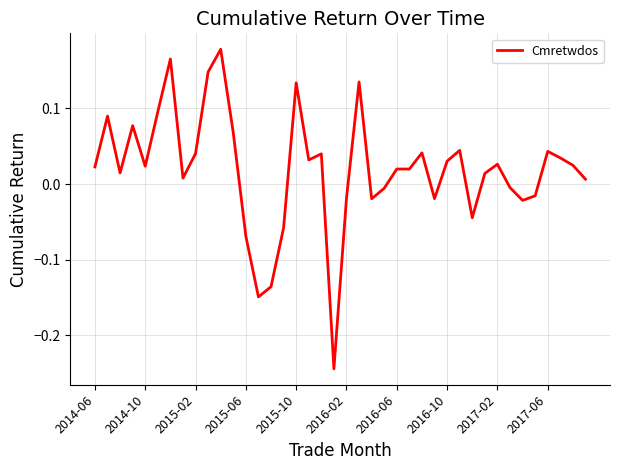

What is the maximum value shown in the chart?

0.2